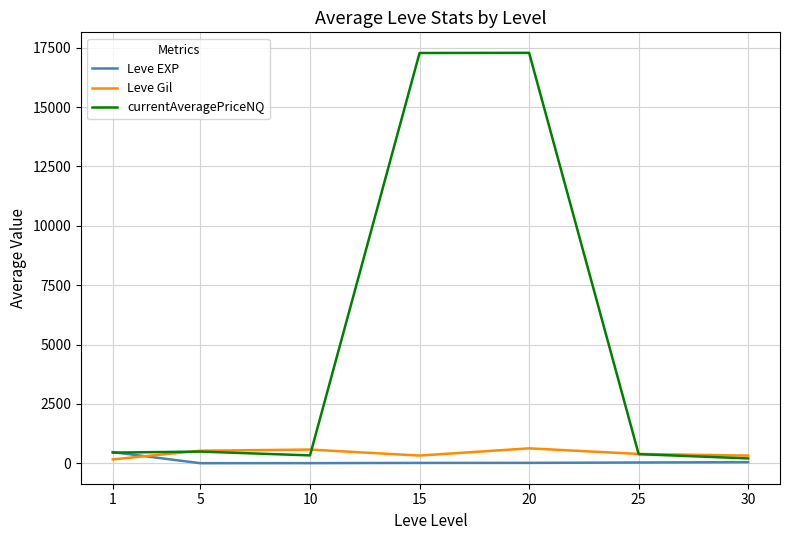

The value of Leve Gil at 25 is 391.7. True or false?

True